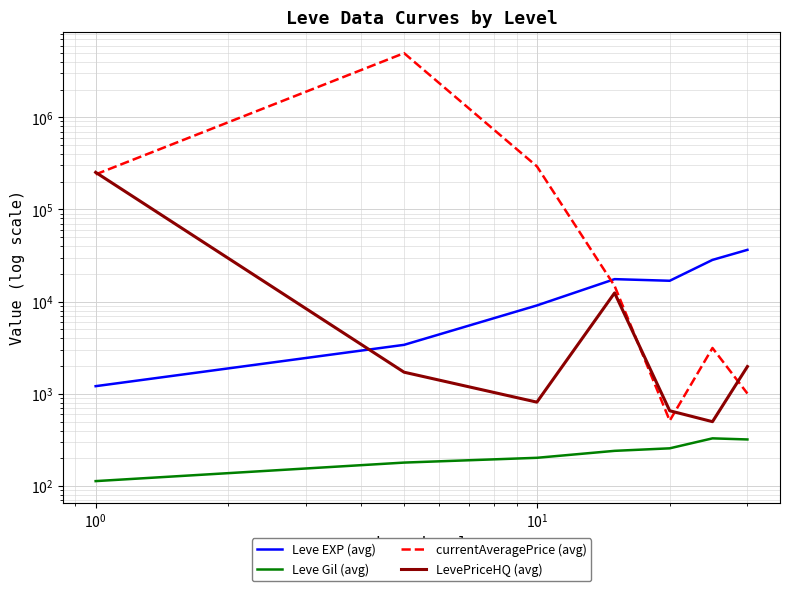

What is the average value of the LevePriceHQ (avg) series?

38704.3